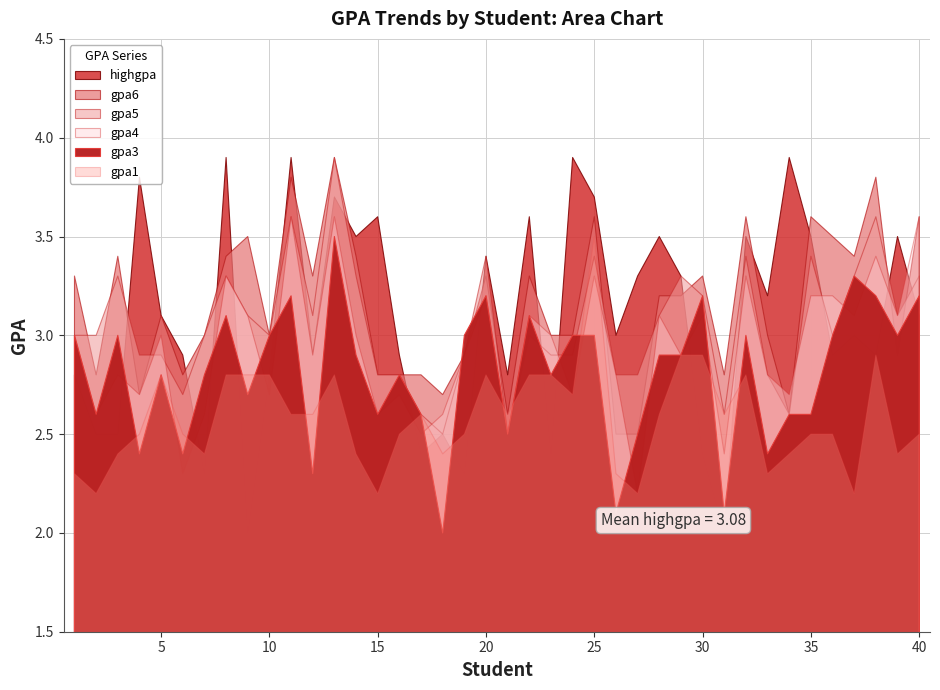

What is the value of the gpa1 point at the 17th from the left?

2.6